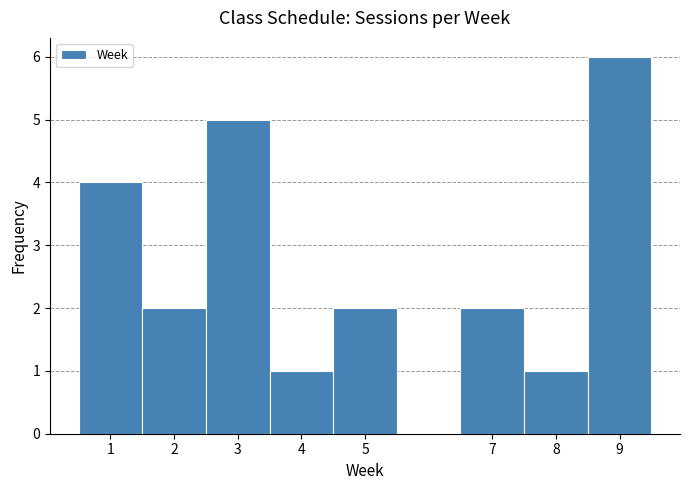

Reading left to right, list every bar in this chart as the range it spans on the x-axis followed by its height. The values are not printed on the chart, so give them approximately, as read against the axis.

0.5 to 1.5: 4
1.5 to 2.5: 2
2.5 to 3.5: 5
3.5 to 4.5: 1
4.5 to 5.5: 2
5.5 to 6.5: 0
6.5 to 7.5: 2
7.5 to 8.5: 1
8.5 to 9.5: 6